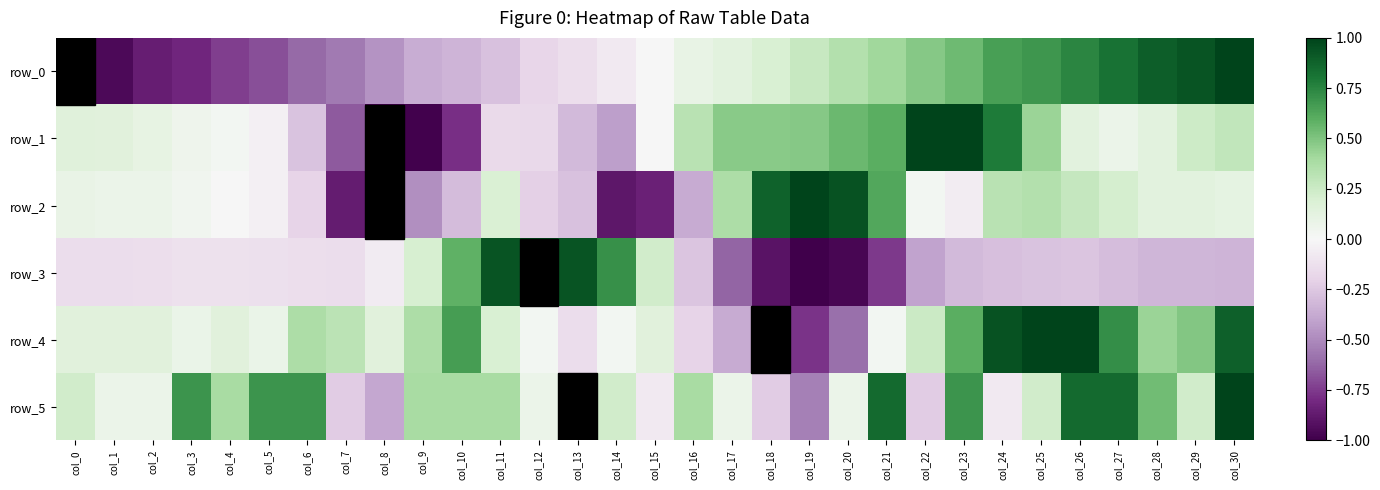

What is the highest value of the row_3 series?

1.0